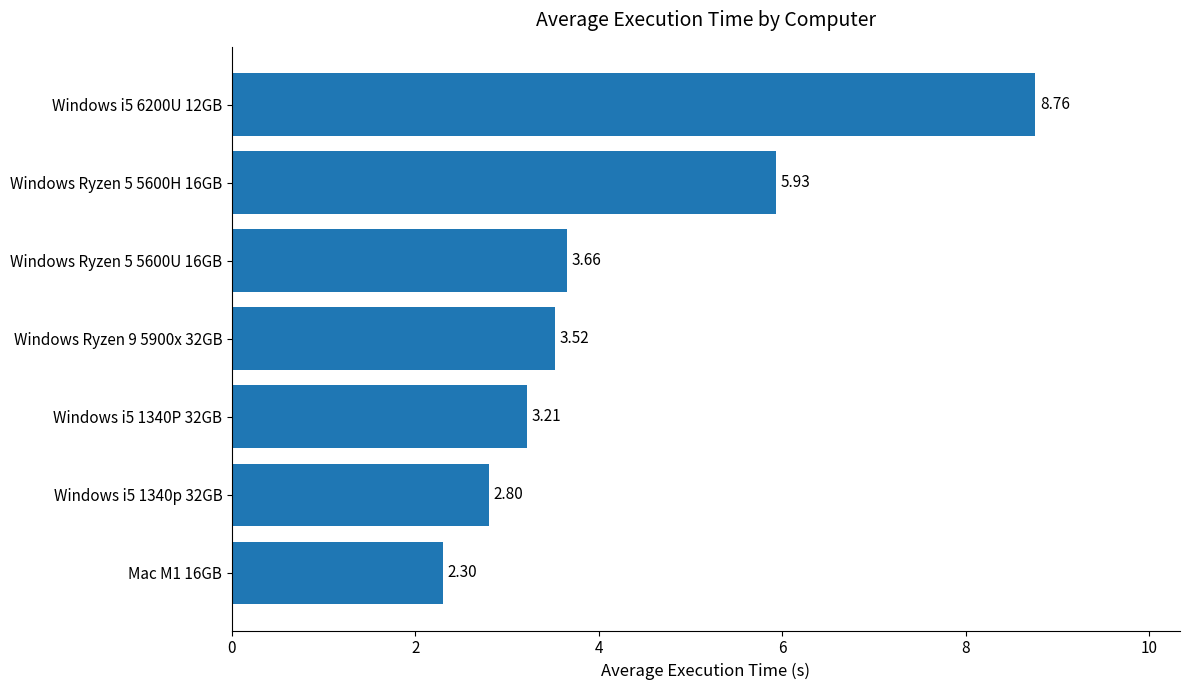

What is the sum of the values at Mac M1 16GB and Windows i5 6200U 12GB?

11.1